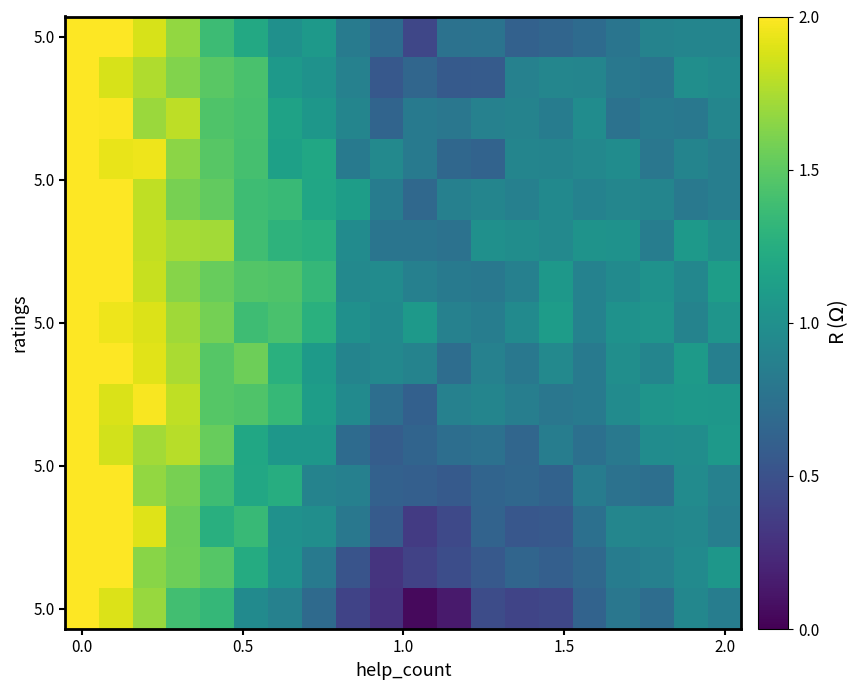

What is the maximum value shown in the chart?

2.0